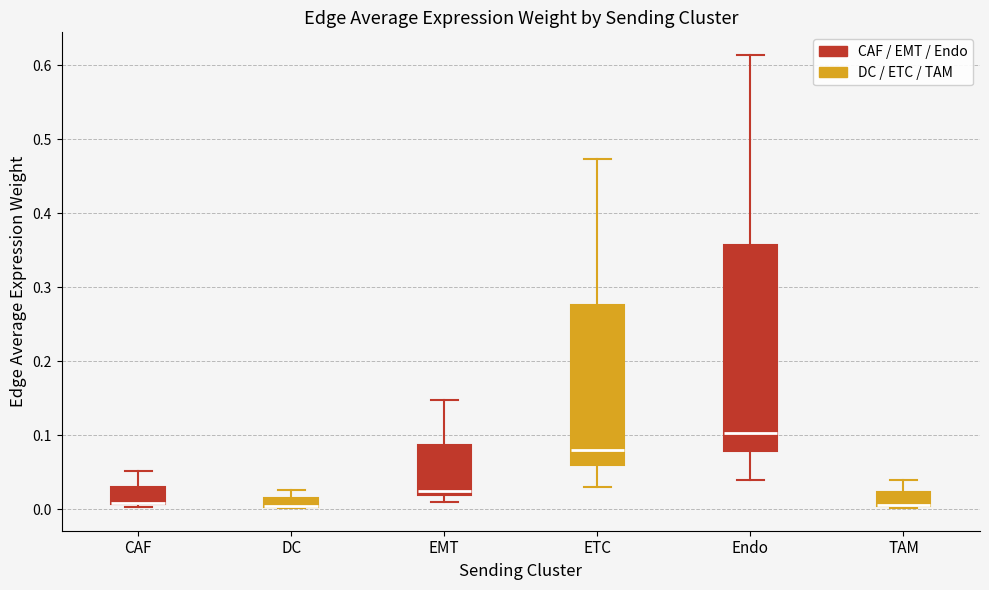

Where does the upper whisker of the box for TAM end on the y-axis? The values are not printed on the chart, so give them approximately, as read against the axis.

0.04